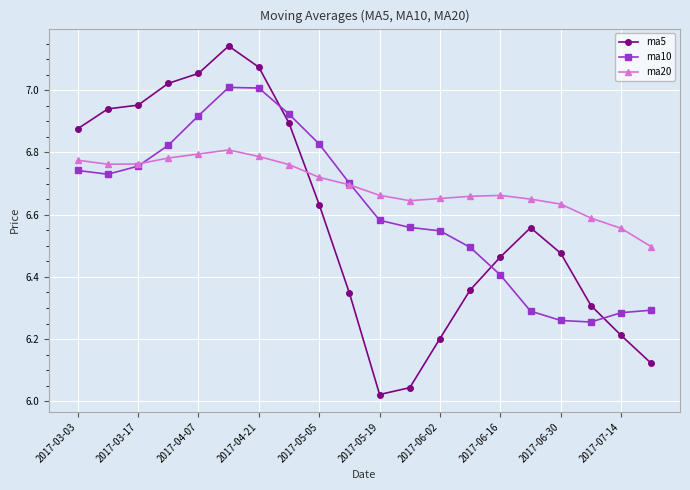

Which series has the largest range (max minus min)?

ma5